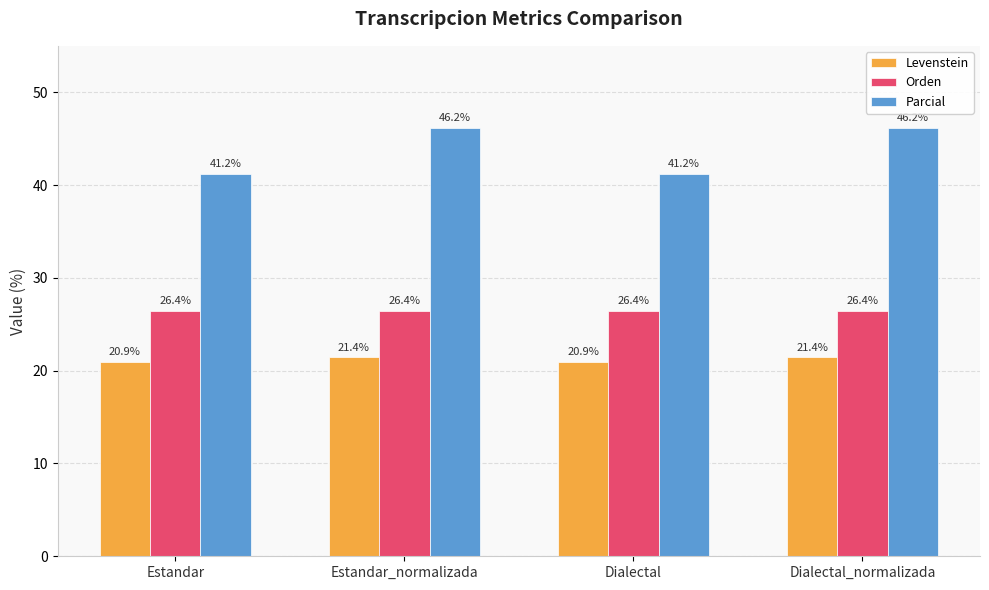

Which series has the largest total across all categories?

Parcial